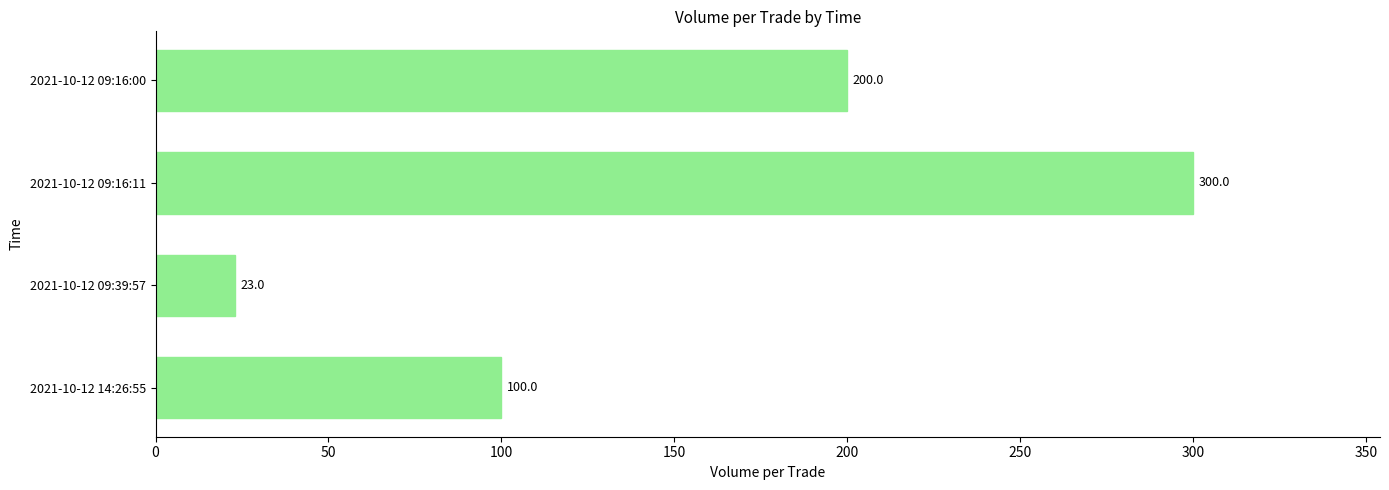

Reading bottom to top, transcribe all the data shown in this chart.

100	23	300	200